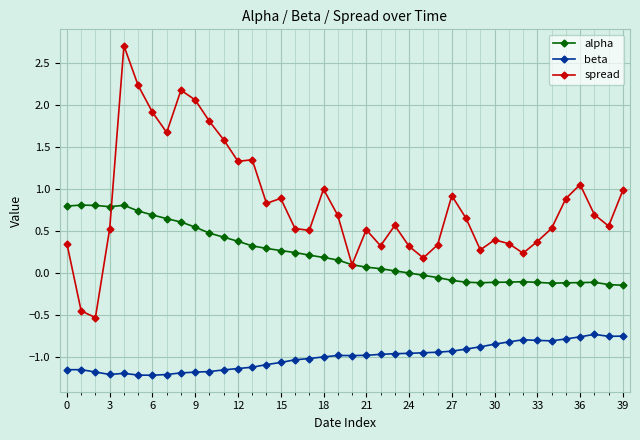

Which series has the largest total across all categories?

spread